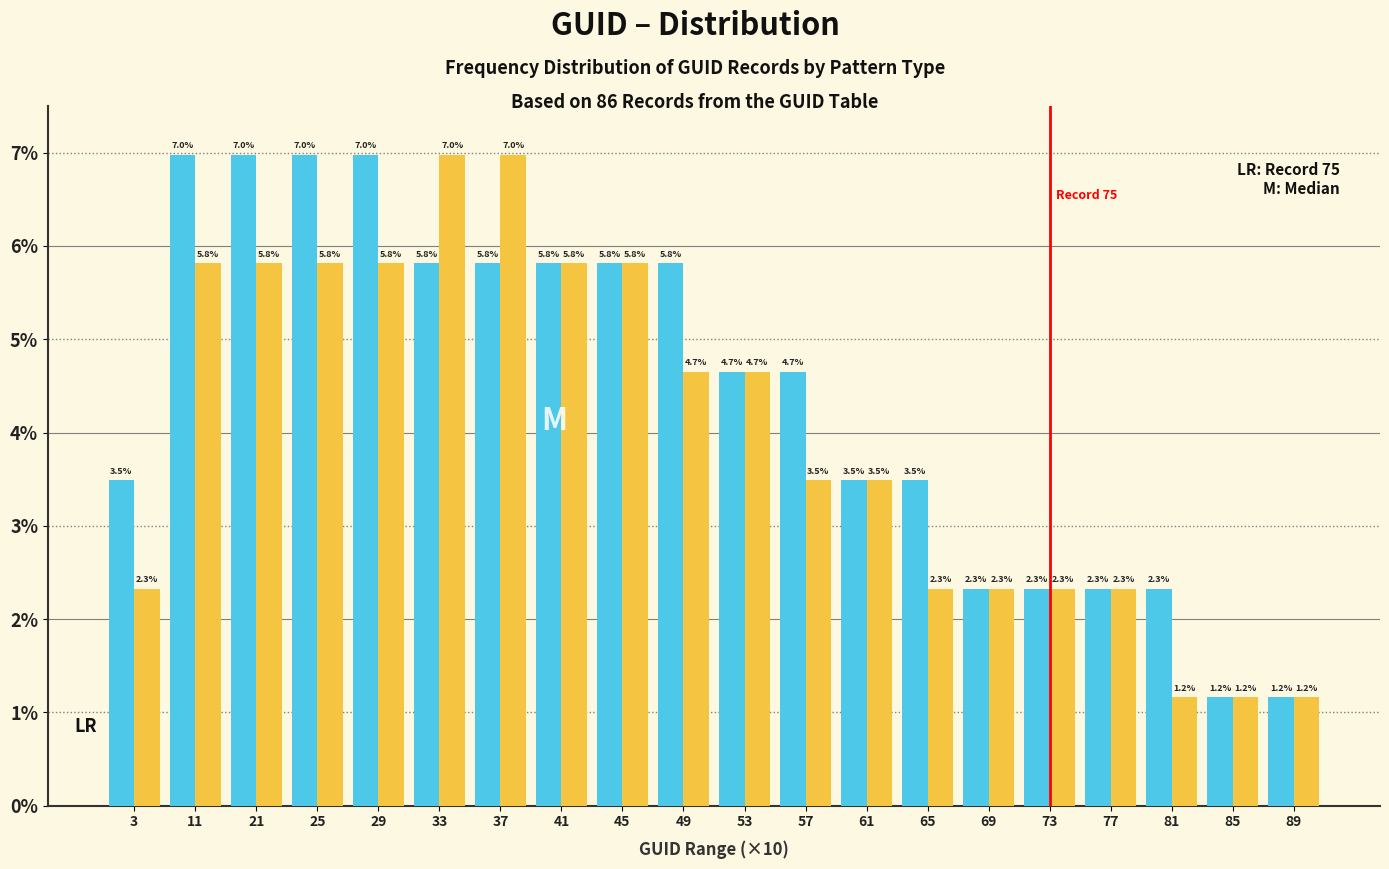

What is the difference between the highest and lowest values at 29?

1.2